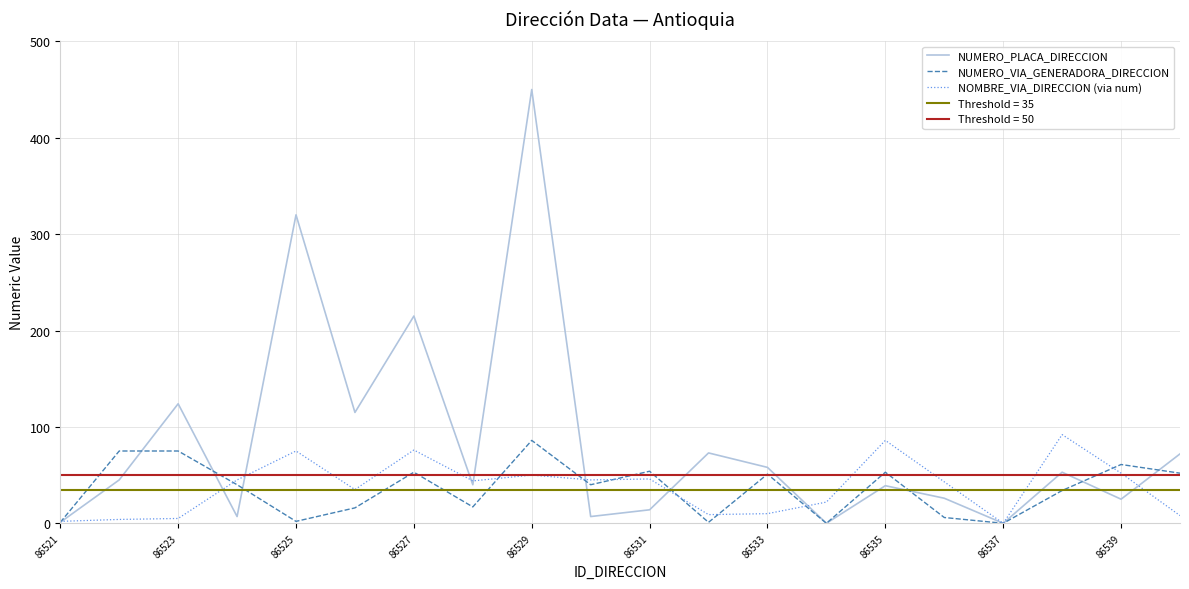

Is it true that NOMBRE_VIA_DIRECCION (via num) equals 37 at 86525?

False